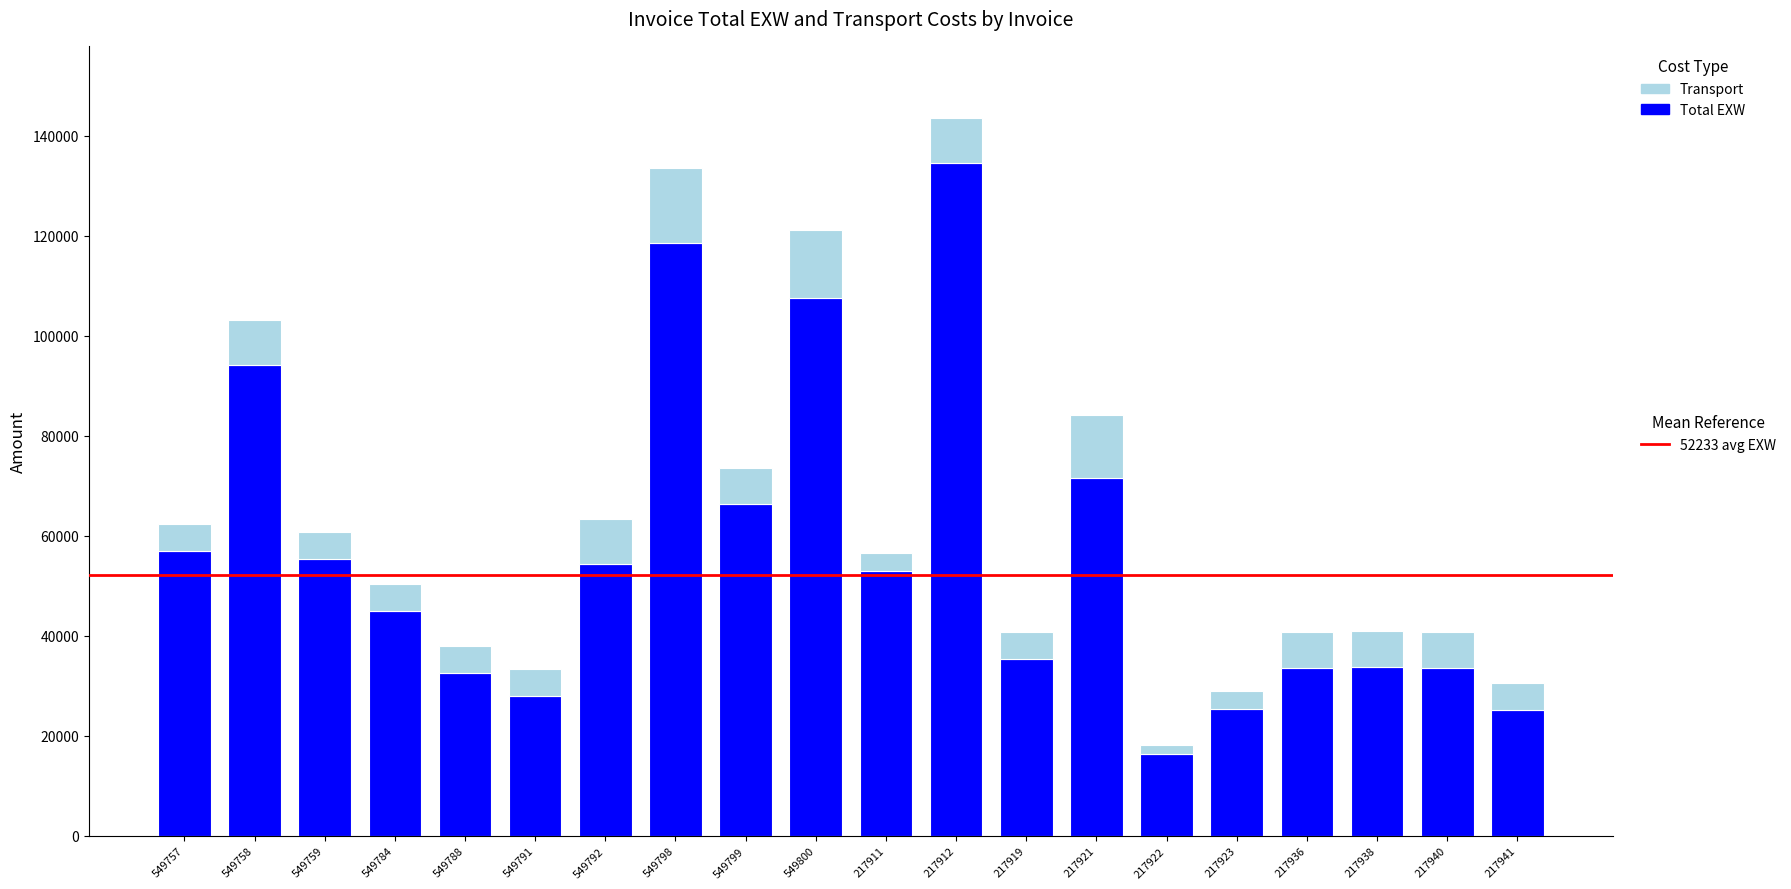

At which category is the sum across all series the highest?

217912